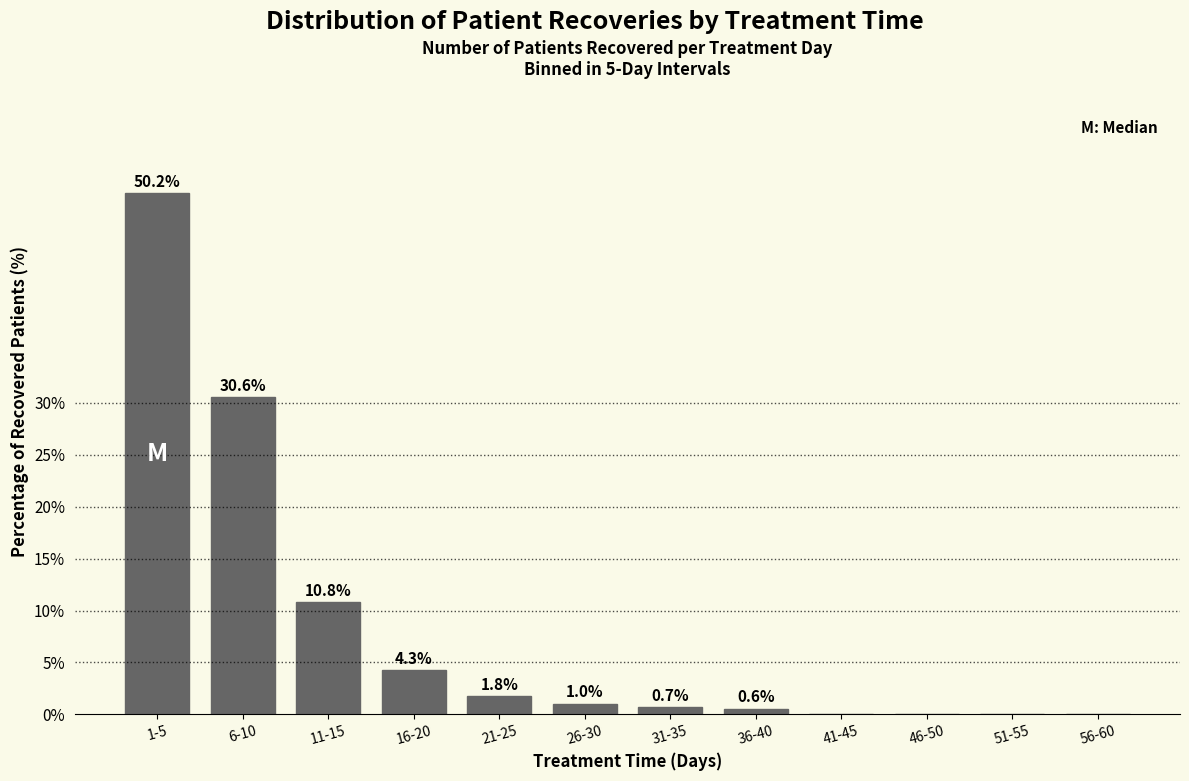

Reading left to right, list all the values displayed in this chart.

1-5=50.2	6-10=30.6	11-15=10.8	16-20=4.3	21-25=1.8	26-30=1.0	31-35=0.7	36-40=0.6	41-45=0.0	46-50=0.0	51-55=0.0	56-60=0.0